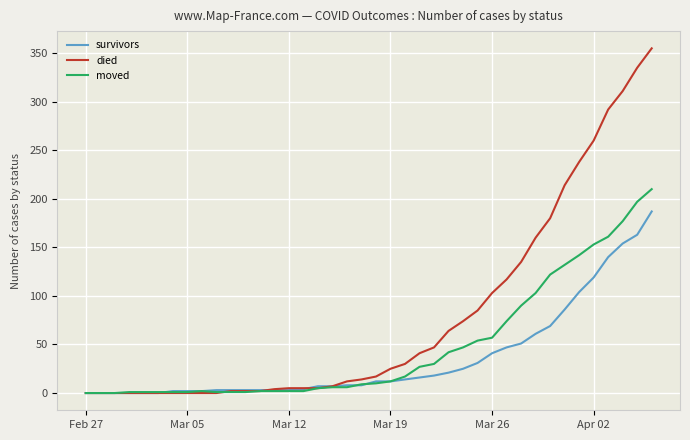

Rank the series by their average value, from lowest to highest.

survivors, moved, died